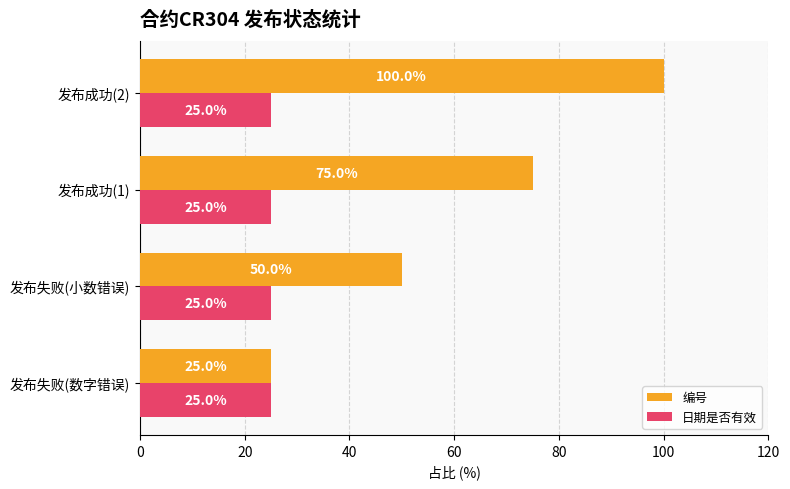

Which series changed the most between 发布成功(1) and 发布成功(2)?

编号